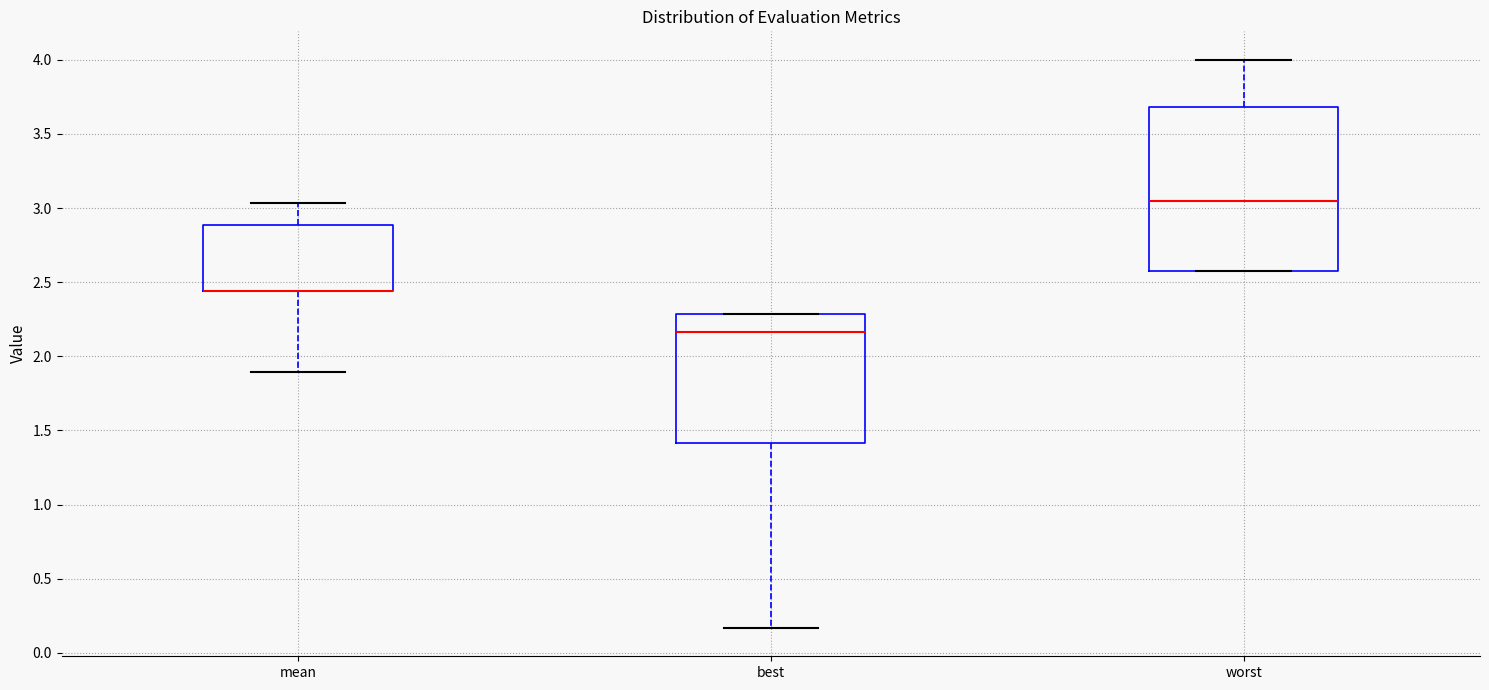

Reading left to right, transcribe this box plot: for each box, give where its median line is, the range the box spans, and where its two whiskers end, as read against the y-axis. The values are not printed on the chart, so give them approximately, as read against the axis.

mean: median 2.45 (drawn on the box's lower edge), box 2.45 to 2.90, whiskers 1.90 to 3.05
best: median 2.15, box 1.40 to 2.30, whiskers 0.15 to 2.30
worst: median 3.05, box 2.55 to 3.70, whiskers 2.55 to 4.00